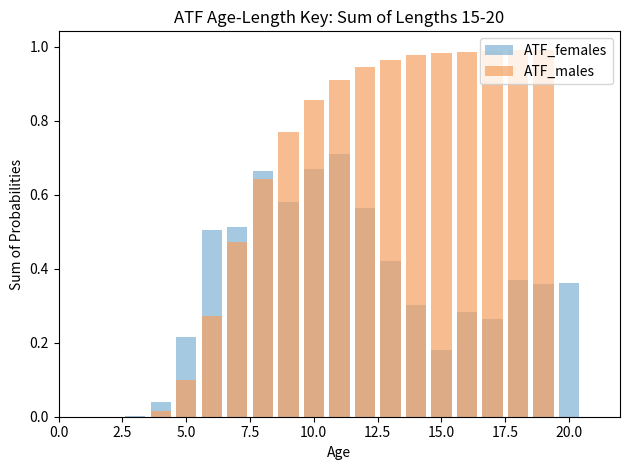

What is the difference between the second highest and minimum values in the ATF_females series?

0.7